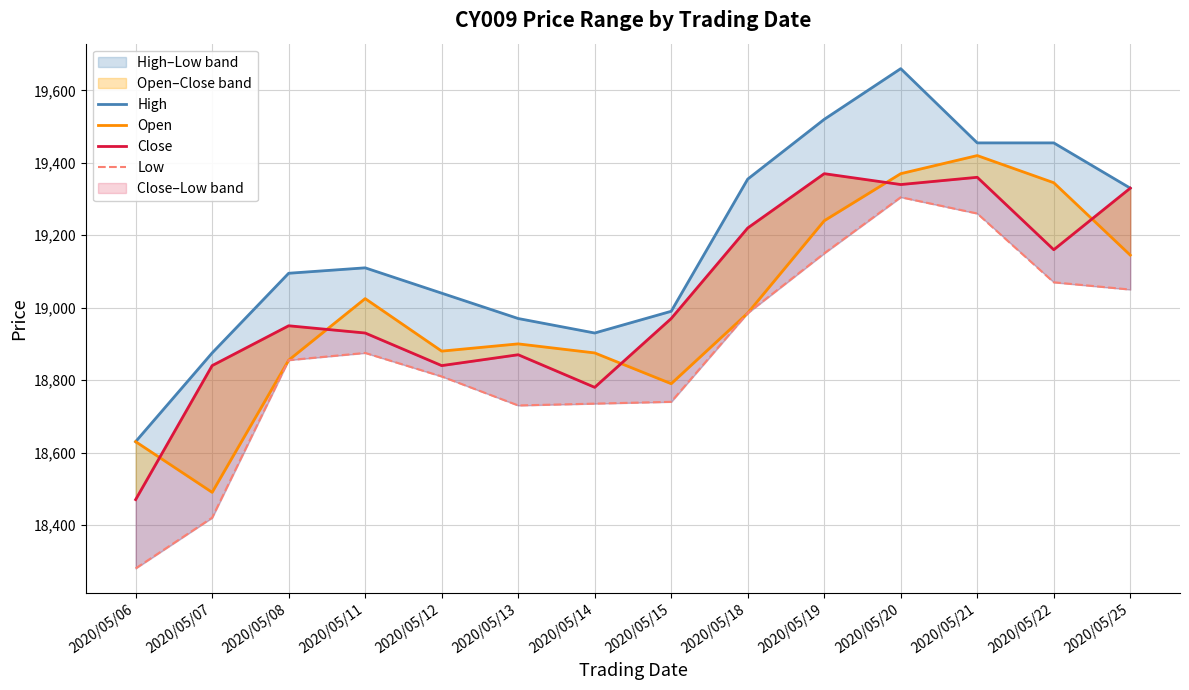

What is the spread (max minus min) of values at 2020/05/22?

385